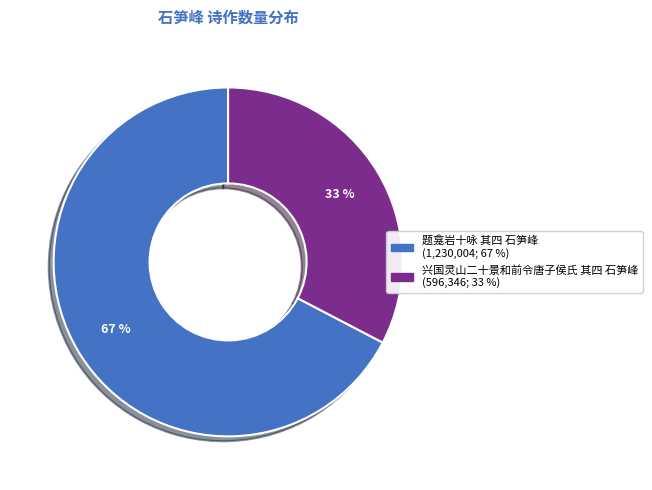

To the nearest percent, what is the average slice percentage?

50%